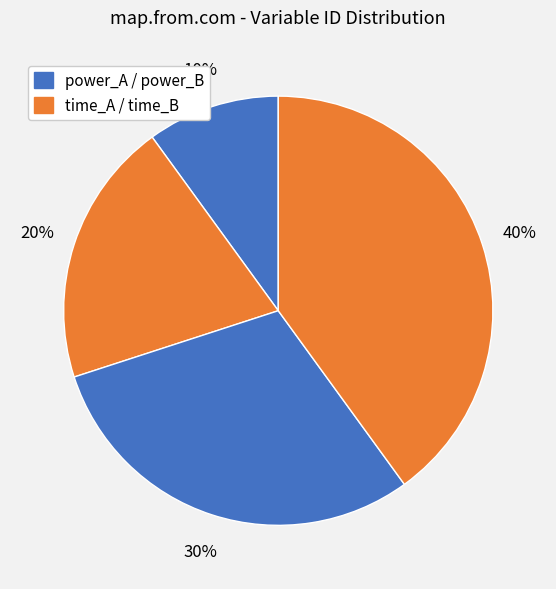

Count the number of slices in the pie.

4